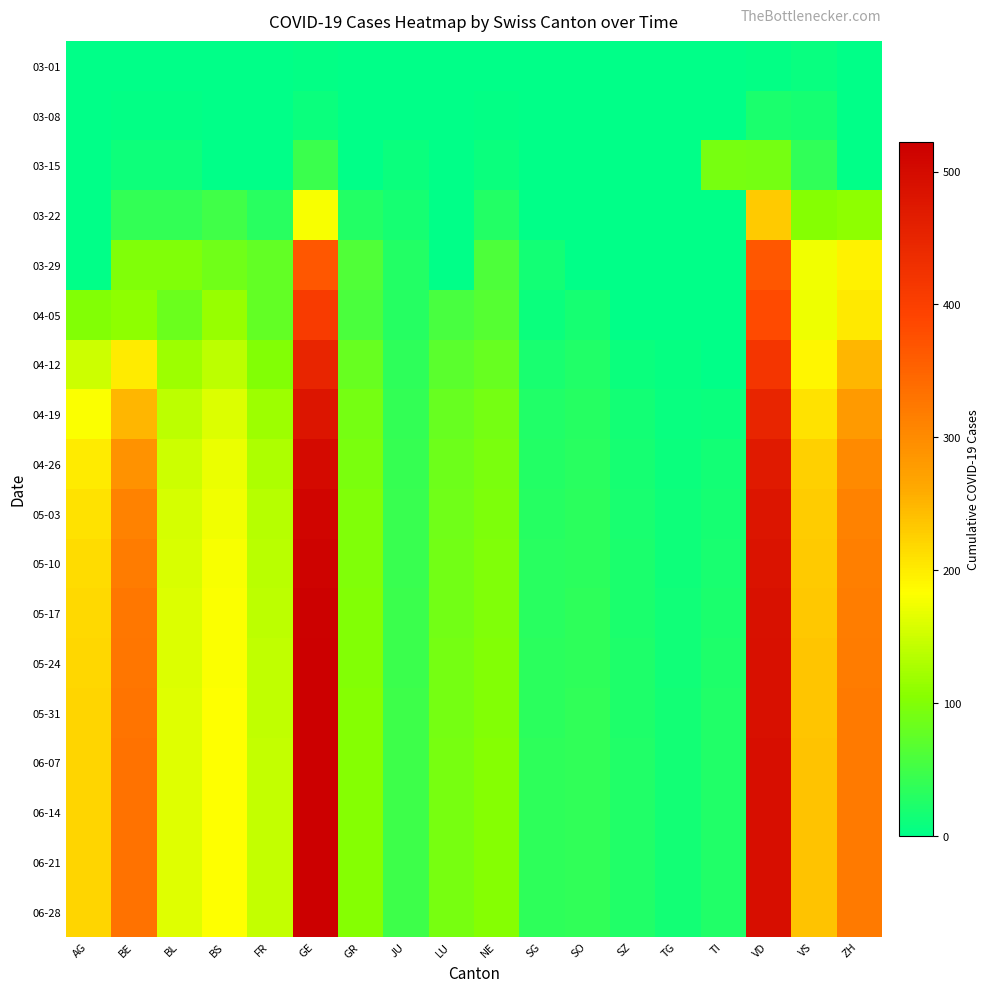

Which category has the lowest value across all series?

AG